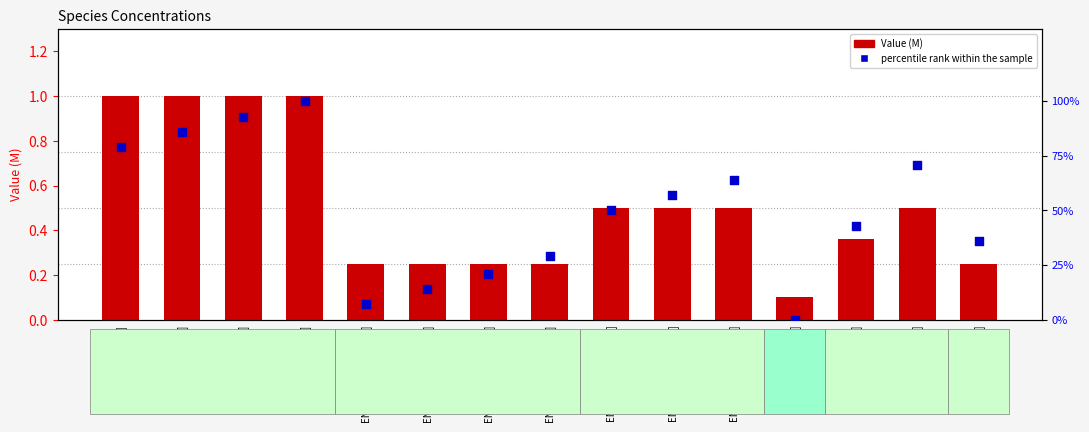

Which series has the largest total across all categories?

percentile rank within the sample